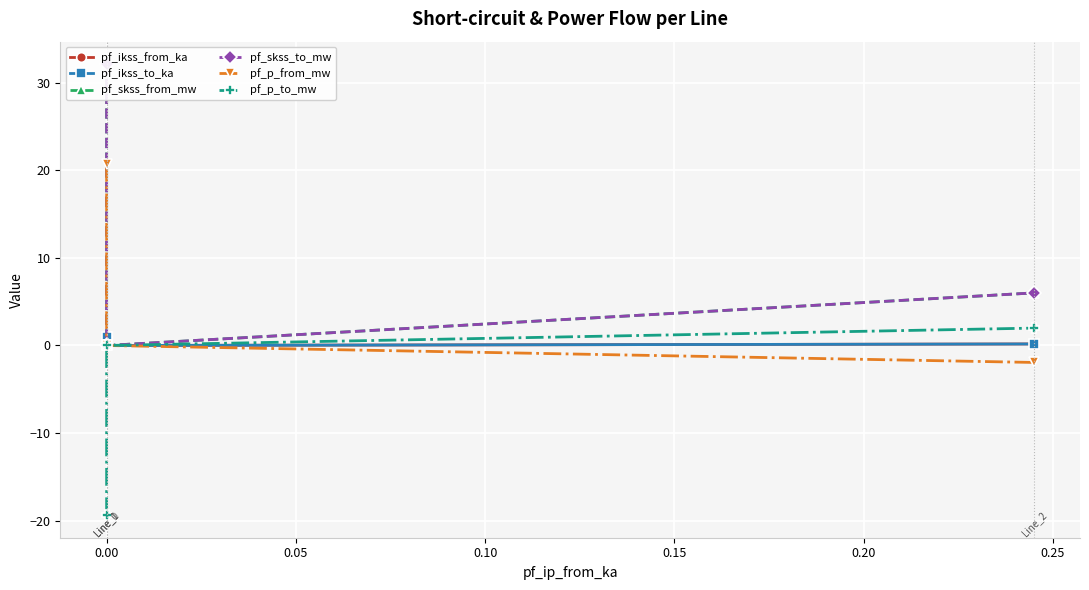

At 0.00, list the series in order from smallest to largest.

pf_p_from_mw, pf_ikss_from_ka, pf_ikss_to_ka, pf_skss_from_mw, pf_skss_to_mw, pf_p_to_mw